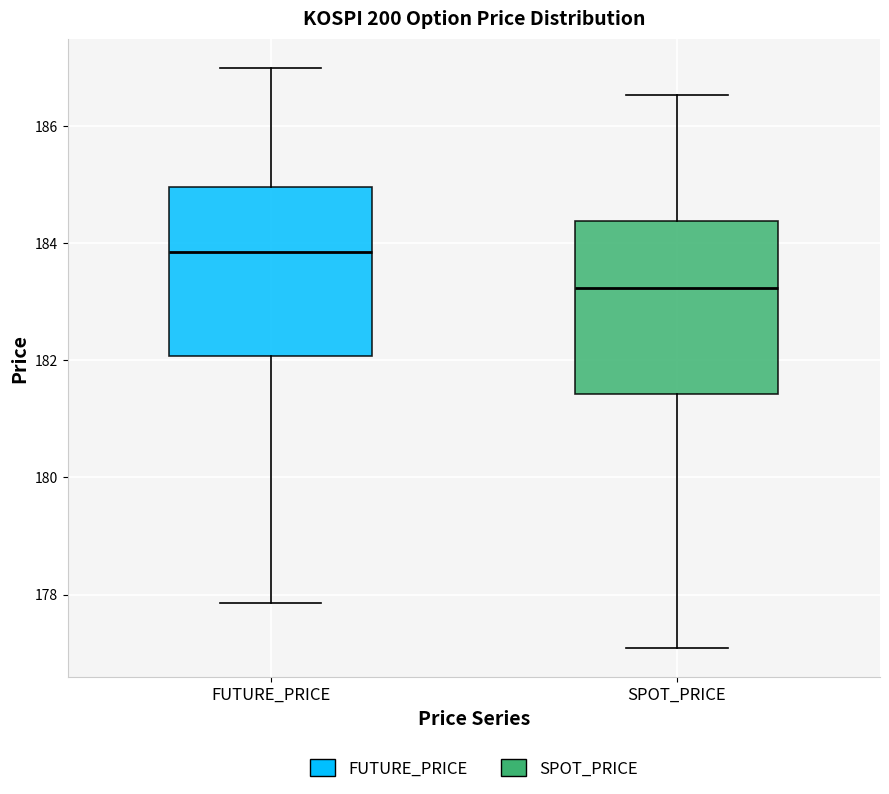

Reading left to right, transcribe this box plot: for each box, give where its median line is, the range the box spans, and where its two whiskers end, as read against the y-axis. The values are not printed on the chart, so give them approximately, as read against the axis.

FUTURE_PRICE: median 183.8, box 182.0 to 185.0, whiskers 177.8 to 187.0
SPOT_PRICE: median 183.2, box 181.4 to 184.4, whiskers 177.0 to 186.6